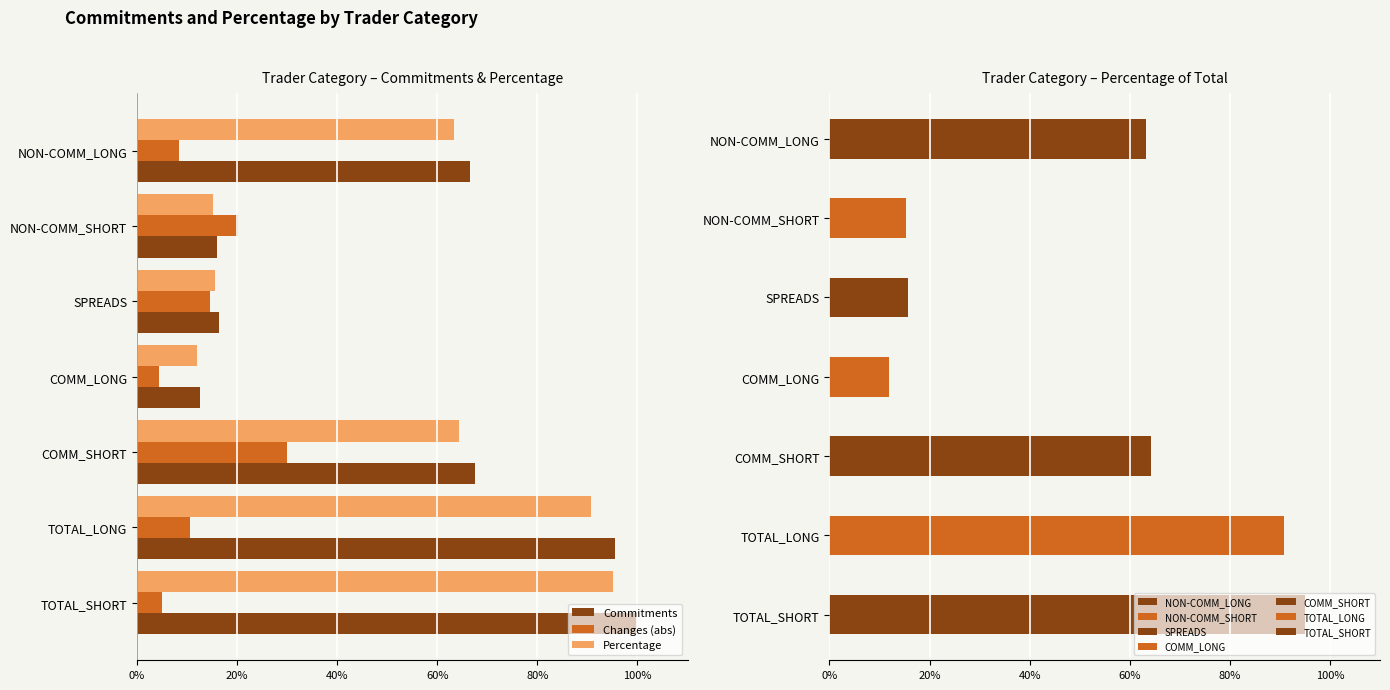

At which label does Changes (abs) reach its peak?

COMM_SHORT